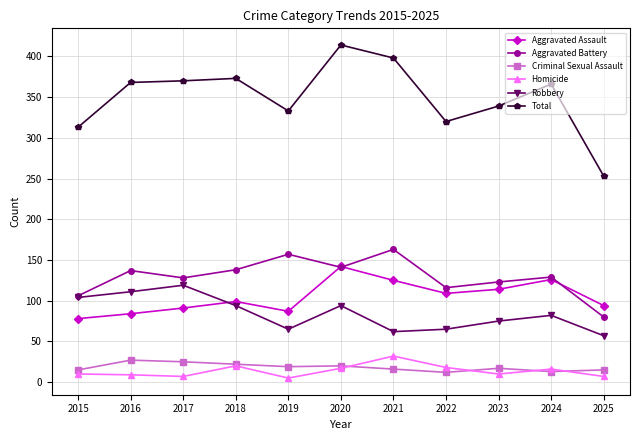

What is the sum of the Homicide values at 2018 and 2023?

30